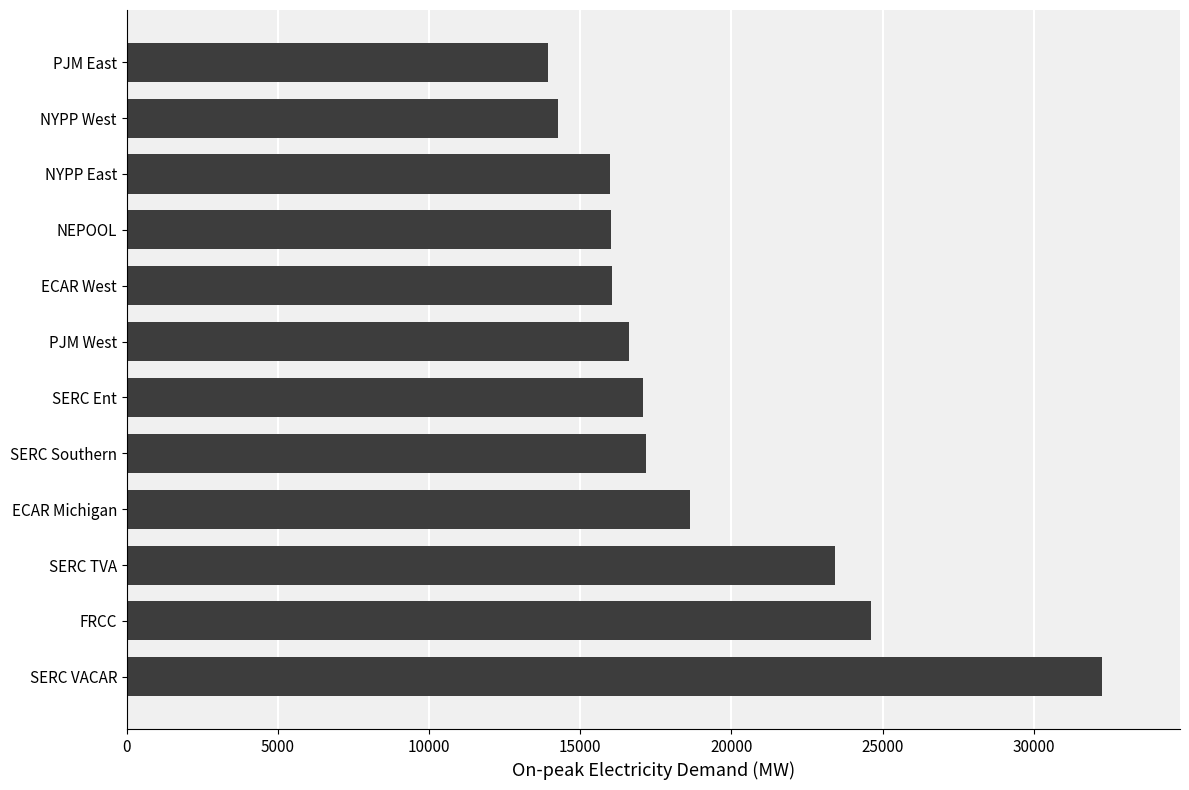

What is the difference between the maximum and minimum values?

18327.5